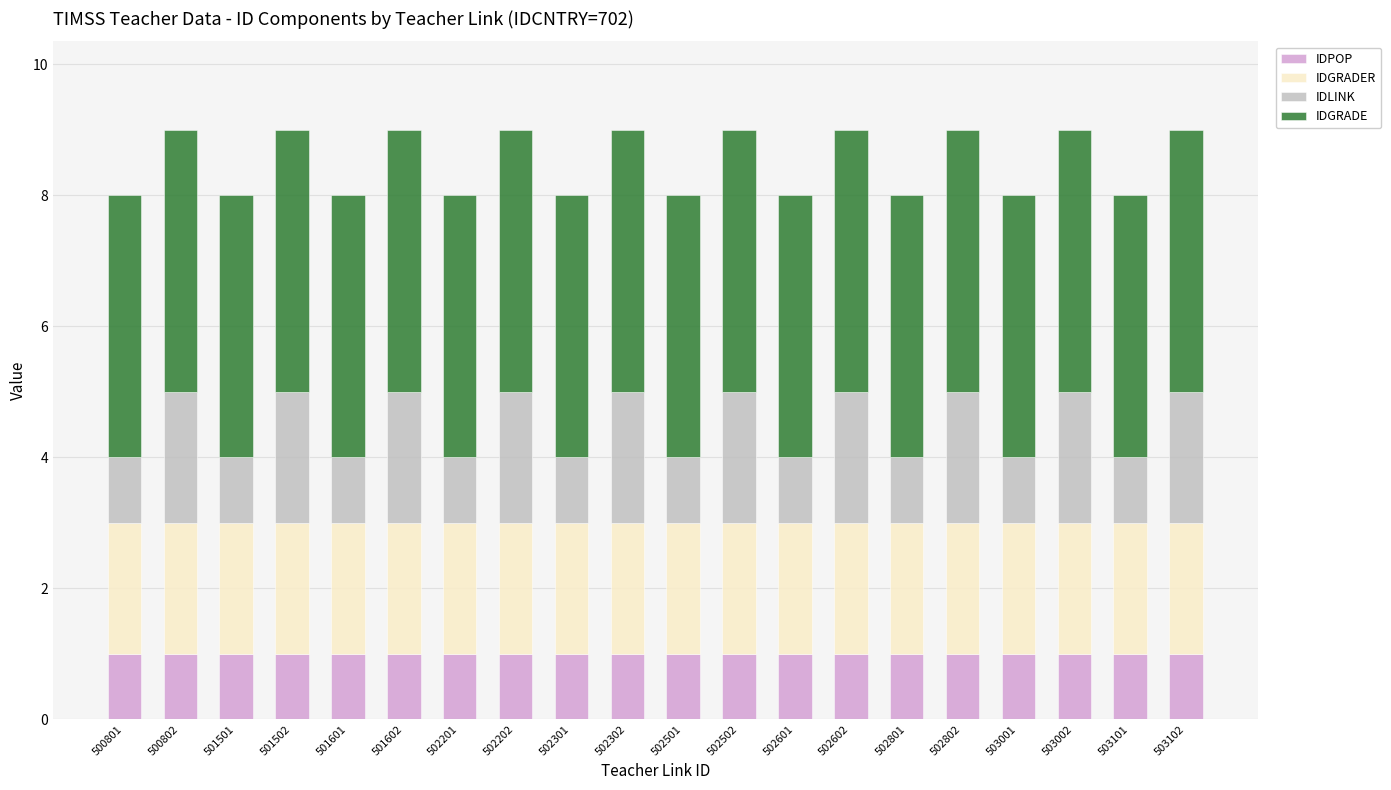

What are all the series names shown in the legend?

IDPOP, IDGRADER, IDLINK, IDGRADE